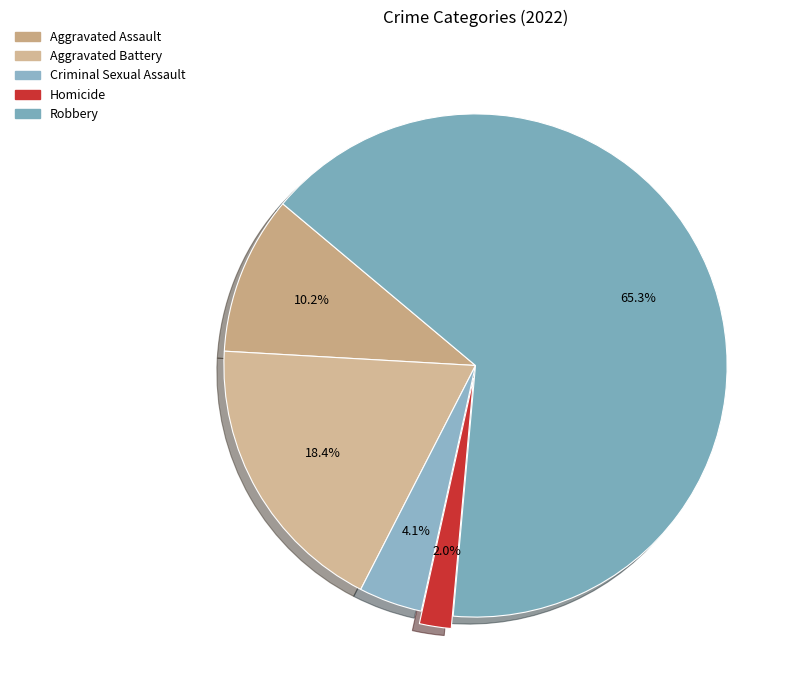

What percentage is the Aggravated Assault slice, to the nearest percent?

10%